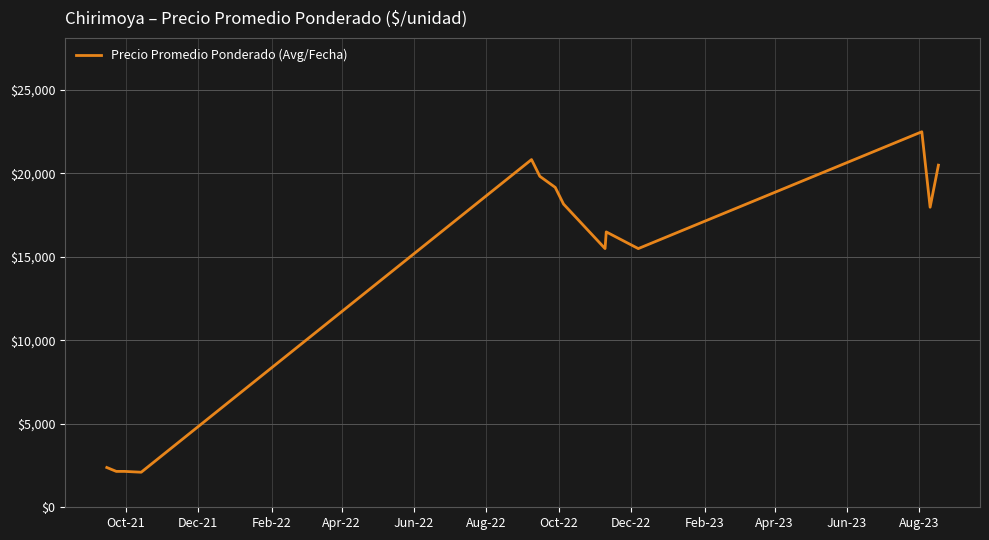

Is this an area chart (filled region under the line)?

No